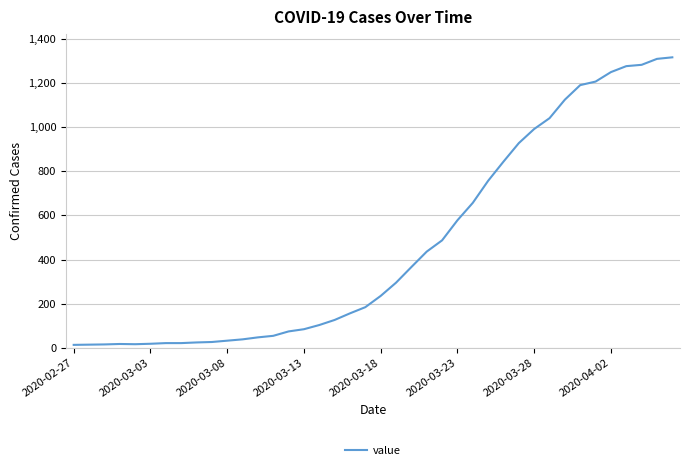

What is the difference between the maximum and minimum values?

1304